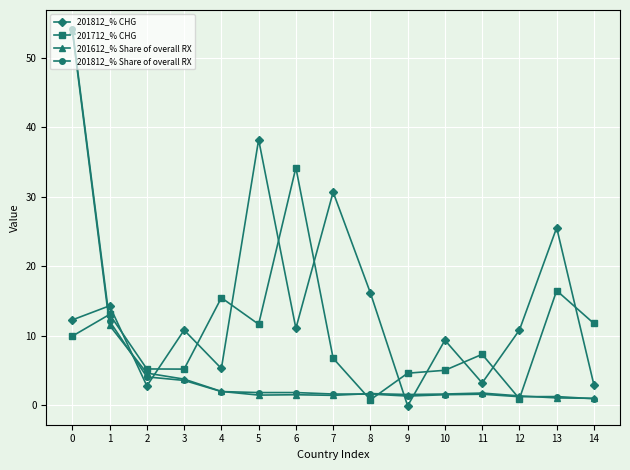

What is the difference between the second highest and minimum values in the 201712_% CHG series?

15.7